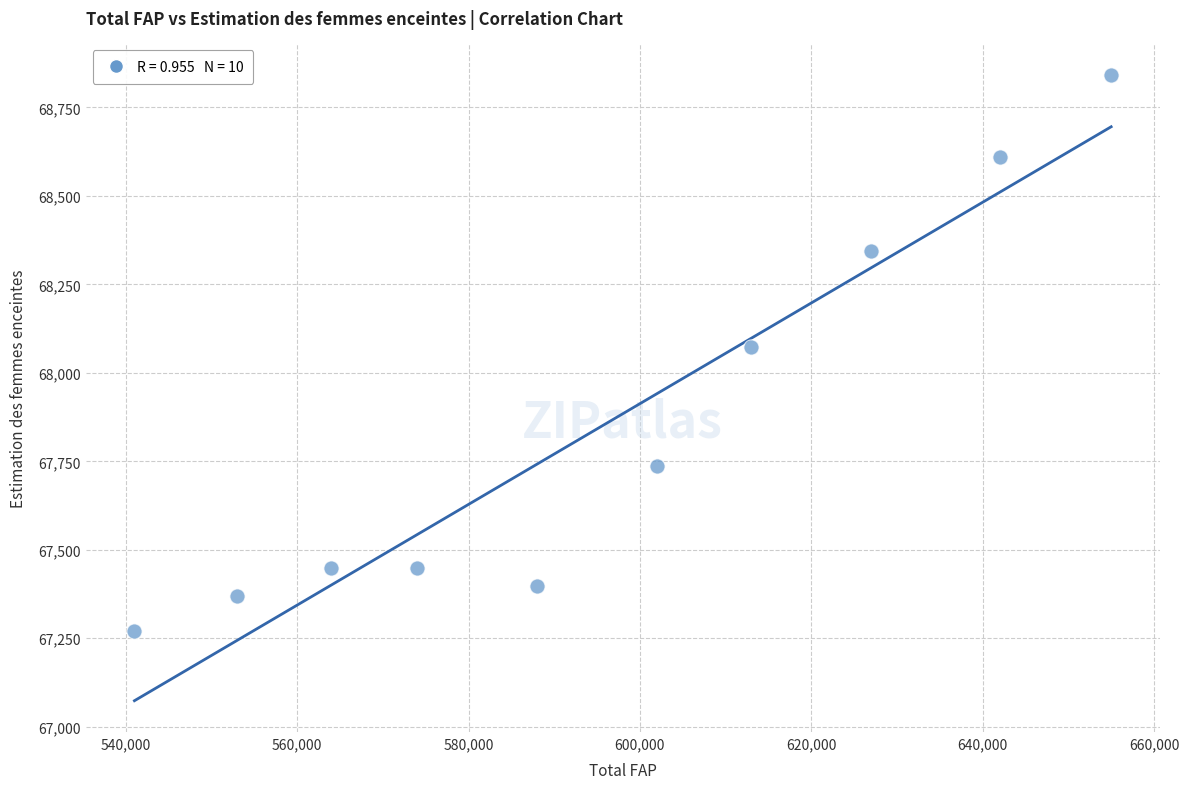

What is the range of Y values (max minus min)?

1570.2